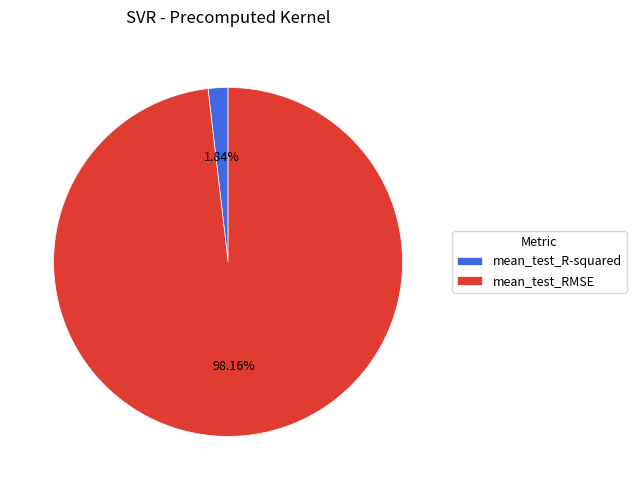

To the nearest percent, what is the average slice percentage?

50%